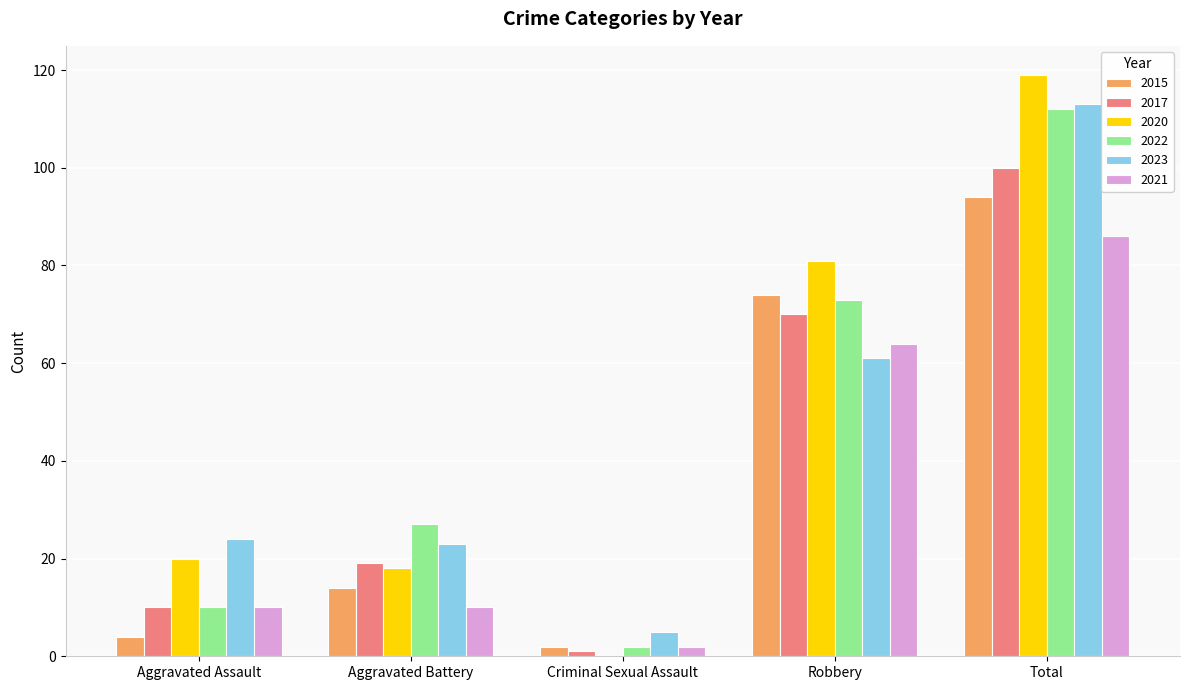

Are the bars grouped side by side (vs. stacked)?

Yes